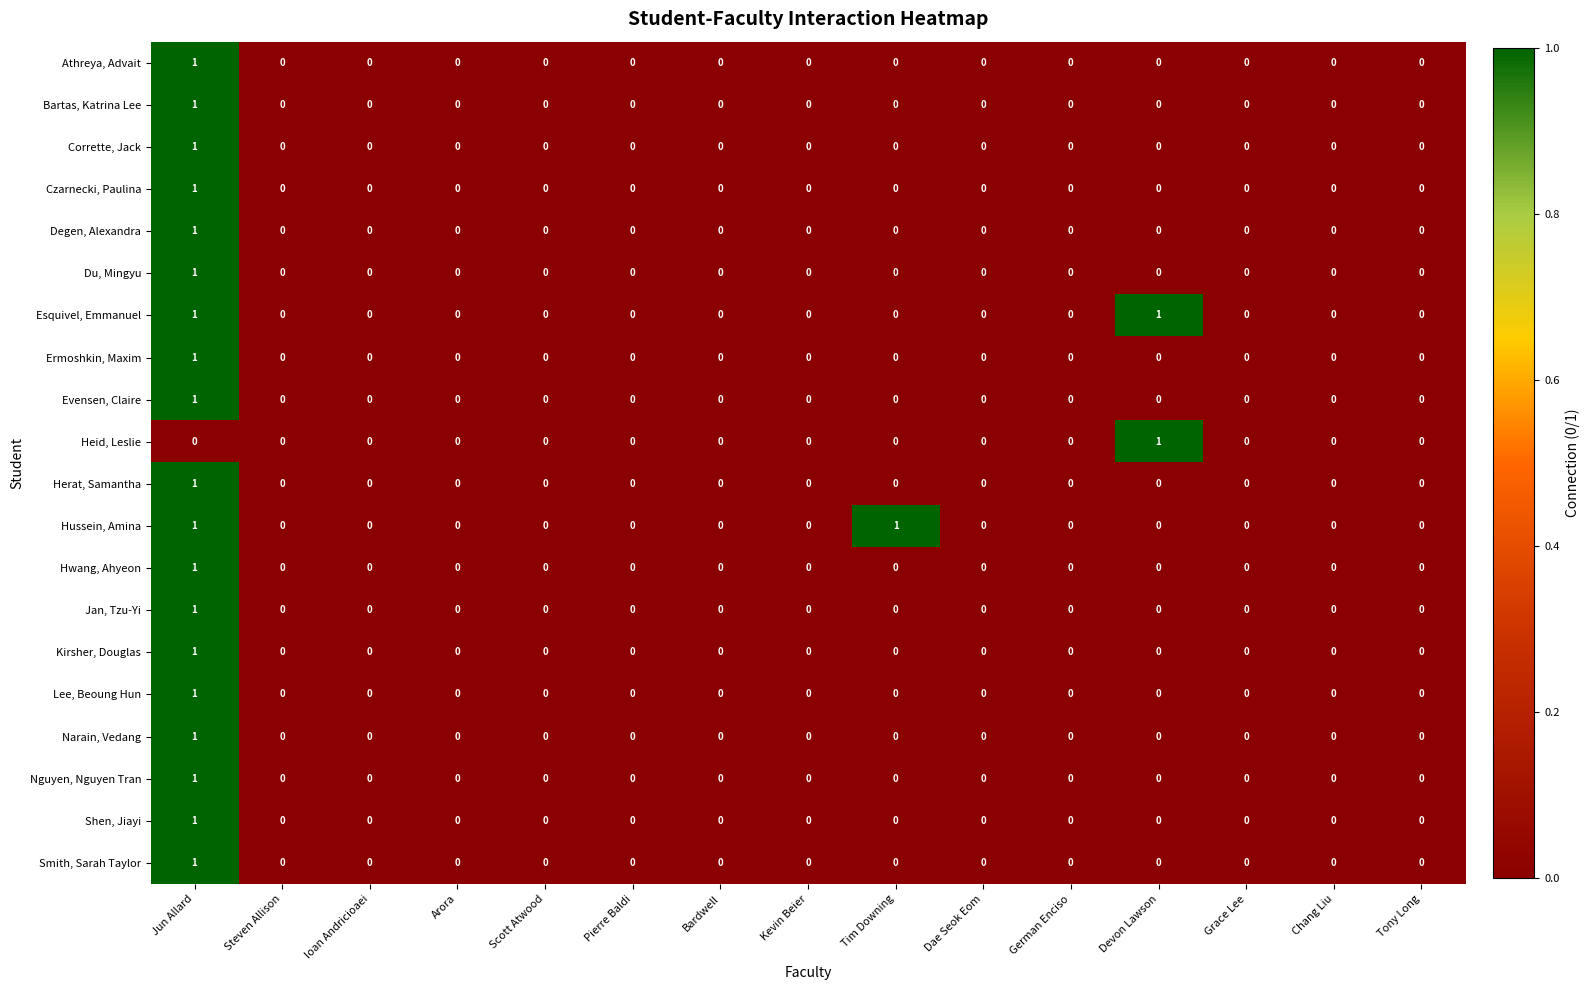

Count the number of data series in this chart.

20